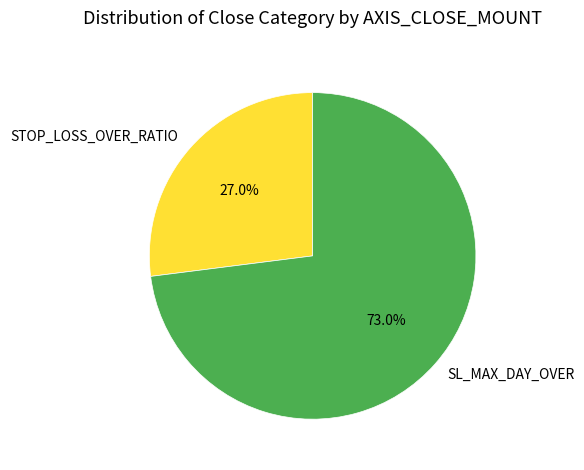

What is the largest slice in the pie chart?

SL_MAX_DAY_OVER